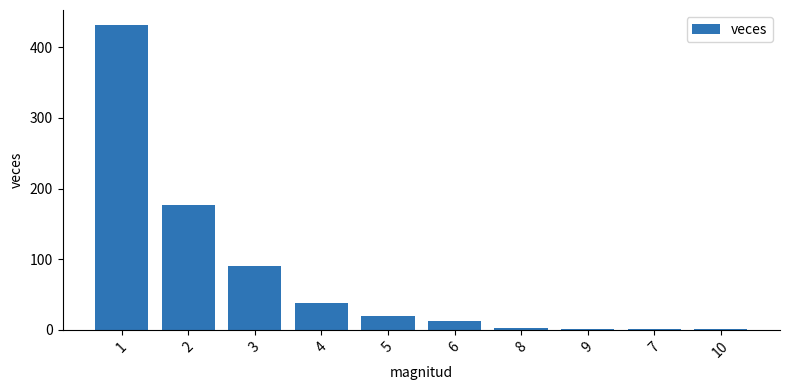

What value does the data have at 2, to the nearest 10?

180